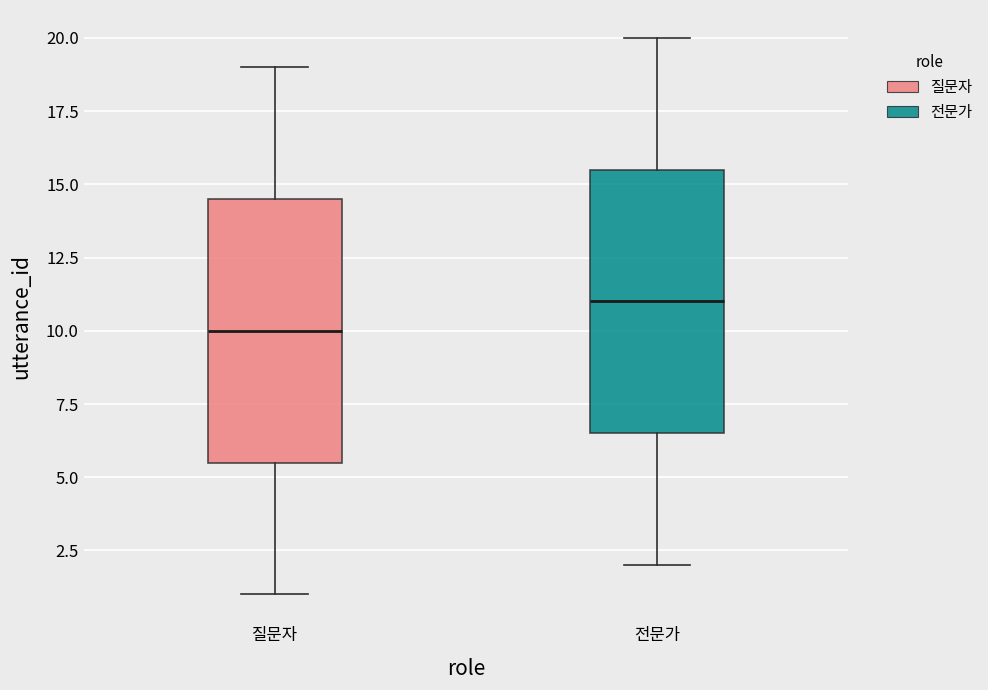

Where does the lower whisker of the box for 질문자 end on the y-axis? The values are not printed on the chart, so give them approximately, as read against the axis.

1.0